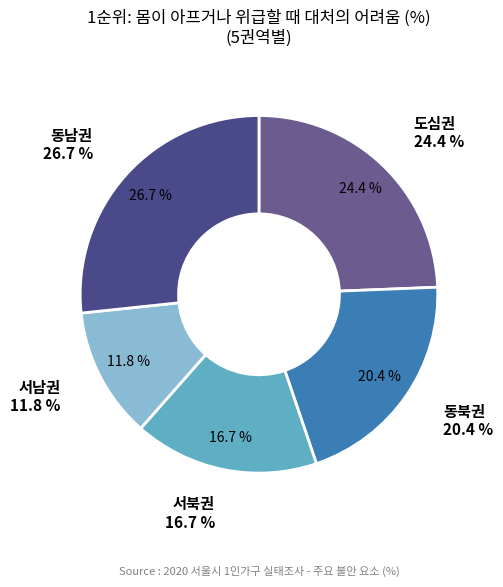

Approximately how many times larger is the value at 도심권 compared to 동남권?

0.9